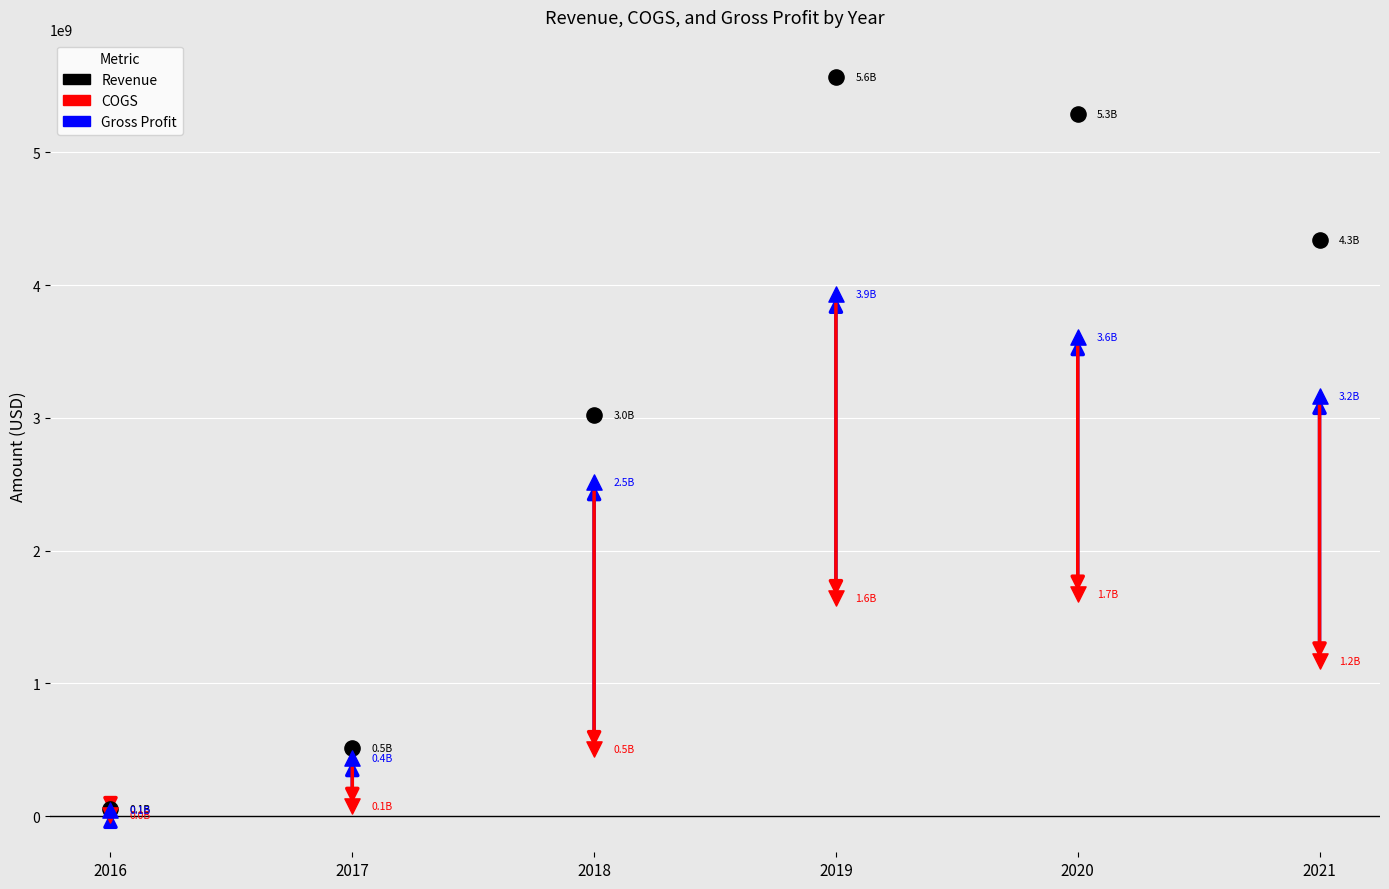

In the Revenue series, what Y value is closest to 2814017458?

3022145785